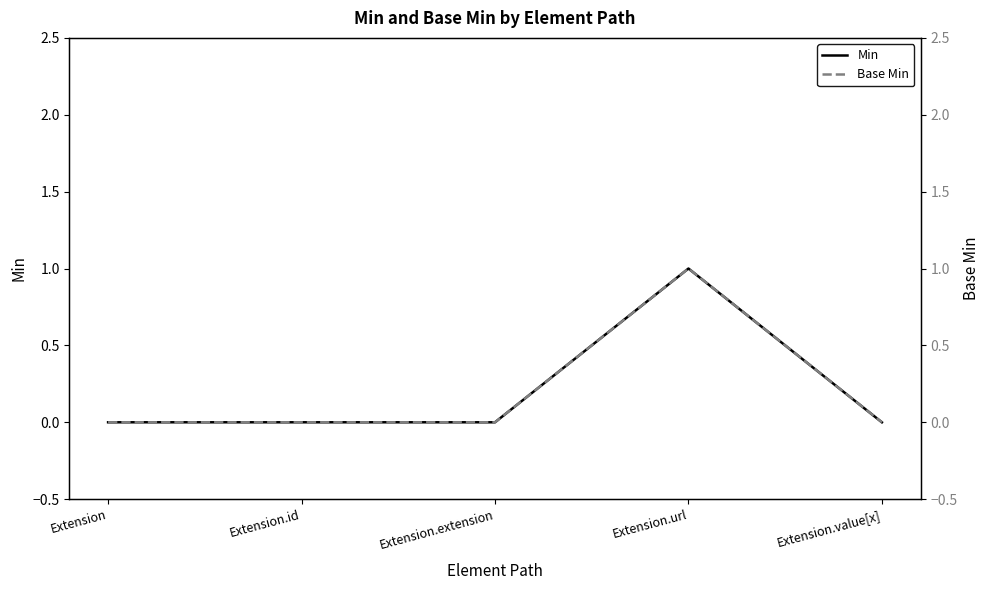

Which category has the highest value across all series?

Extension.url